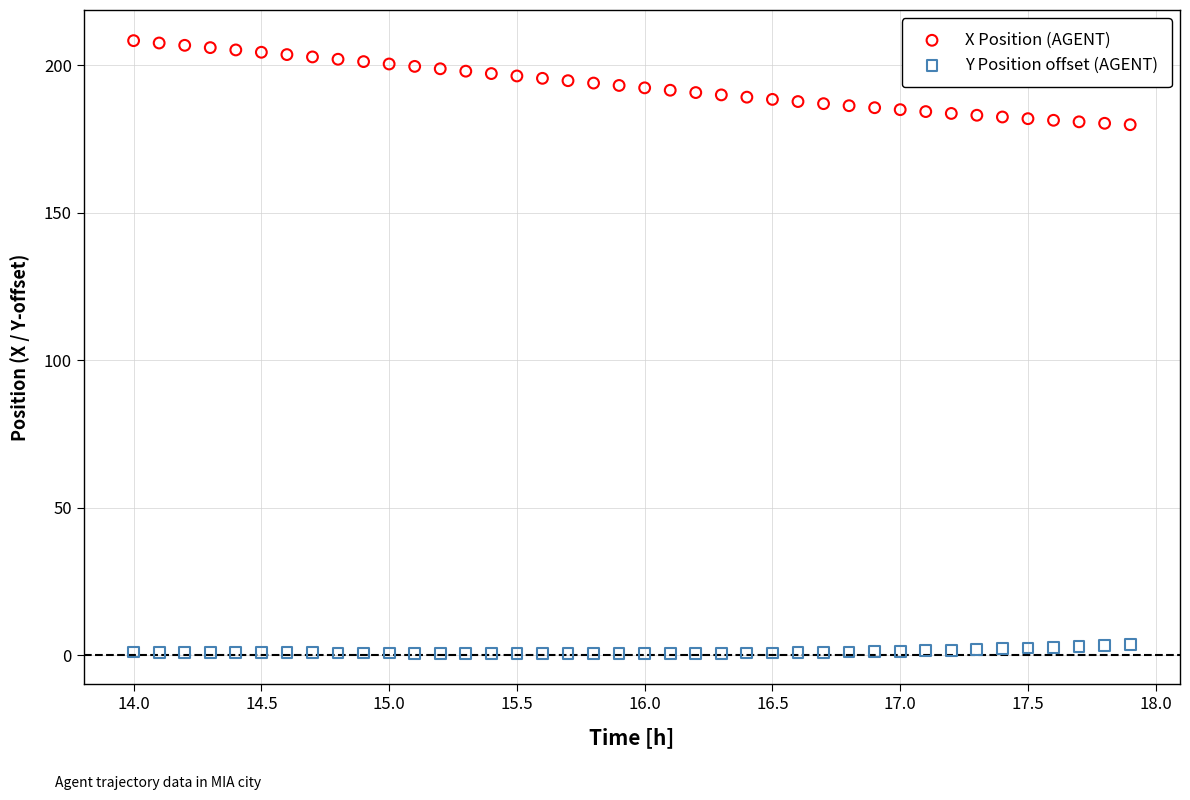

What are all the series names shown in the legend?

X Position (AGENT), Y Position offset (AGENT)